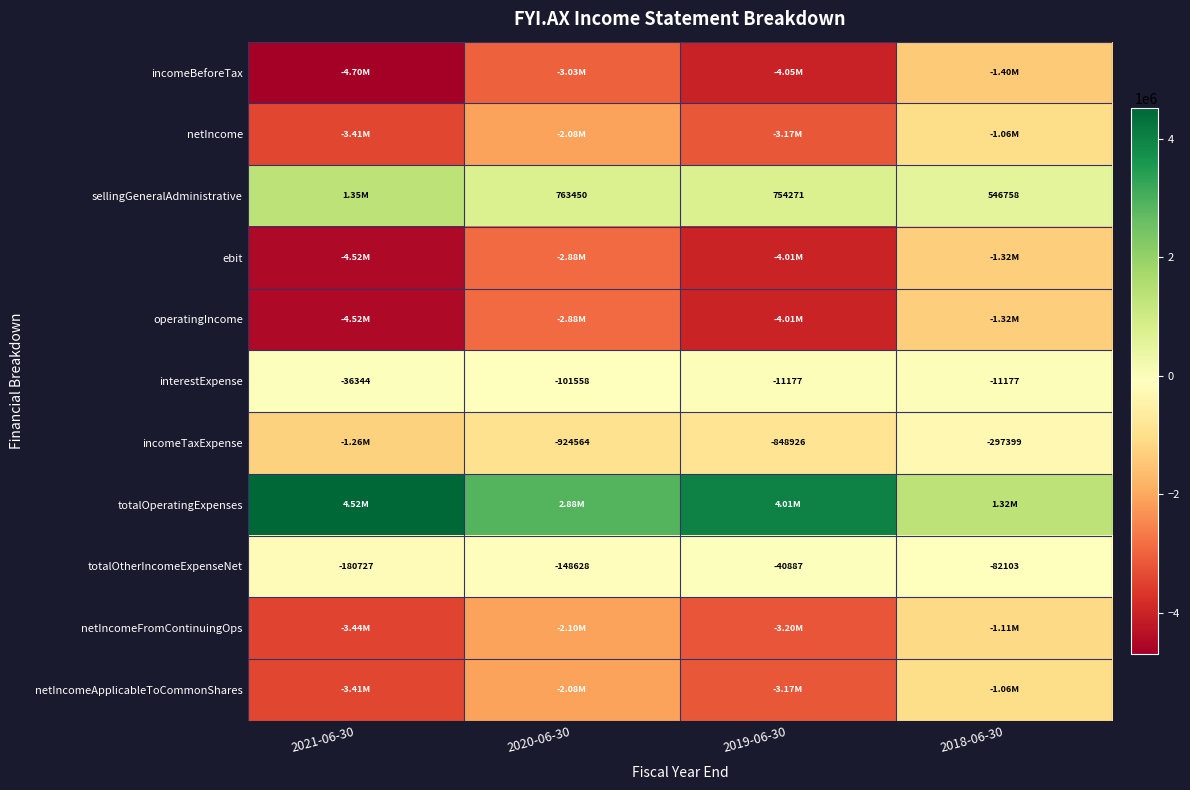

How many series are shown in this chart?

11